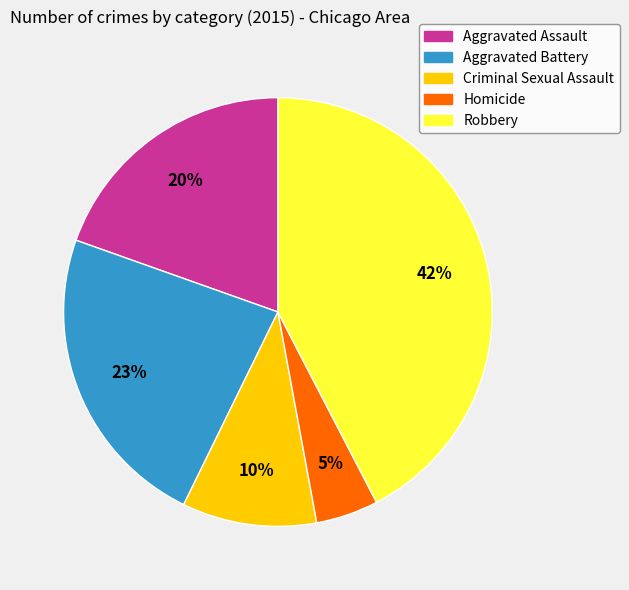

Is it true that Criminal Sexual Assault is 10% of the pie?

True